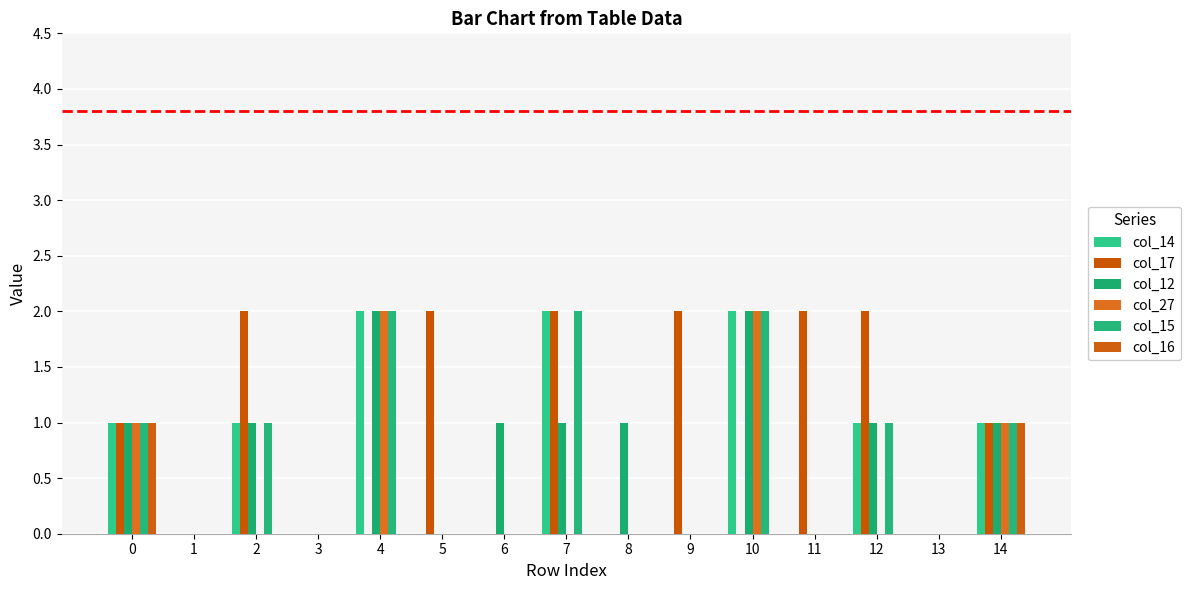

What is the spread (max minus min) of values at 2?

2